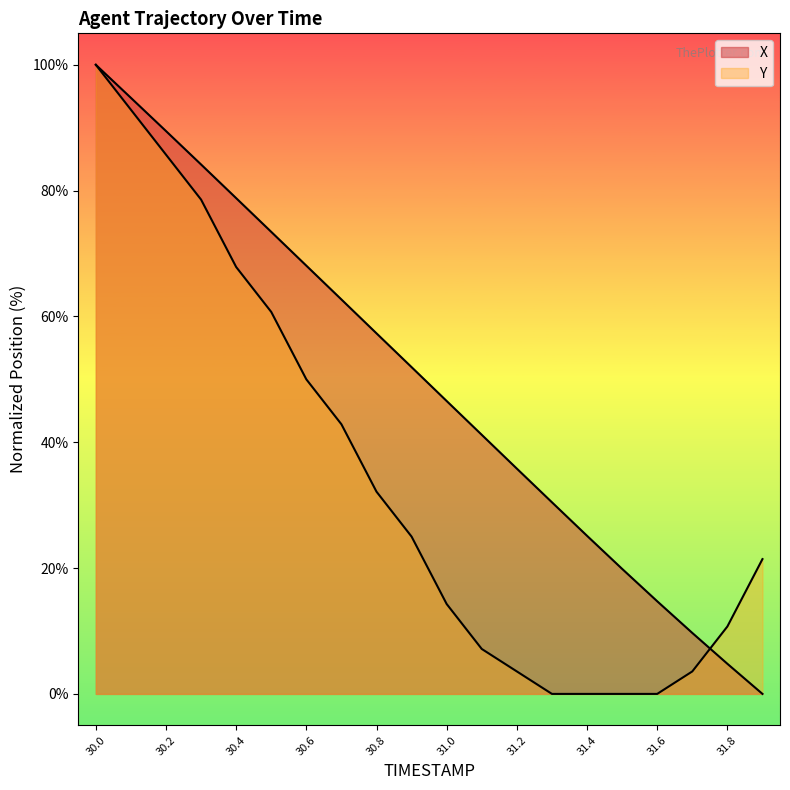

How many data points in X are above 51?

10